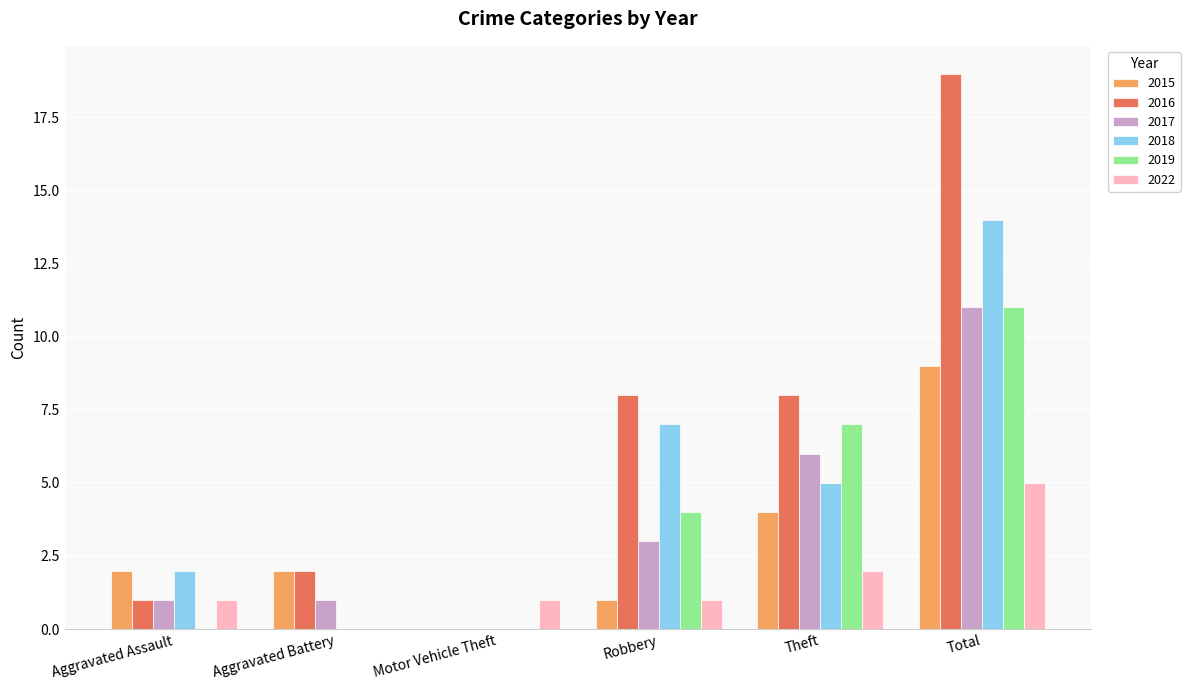

Reading right to left, extract all data points from this chart.

2015: 9	4	1	0	2	2
2016: 19	8	8	0	2	1
2017: 11	6	3	0	1	1
2018: 14	5	7	0	0	2
2019: 11	7	4	0	0	0
2022: 5	2	1	1	0	1